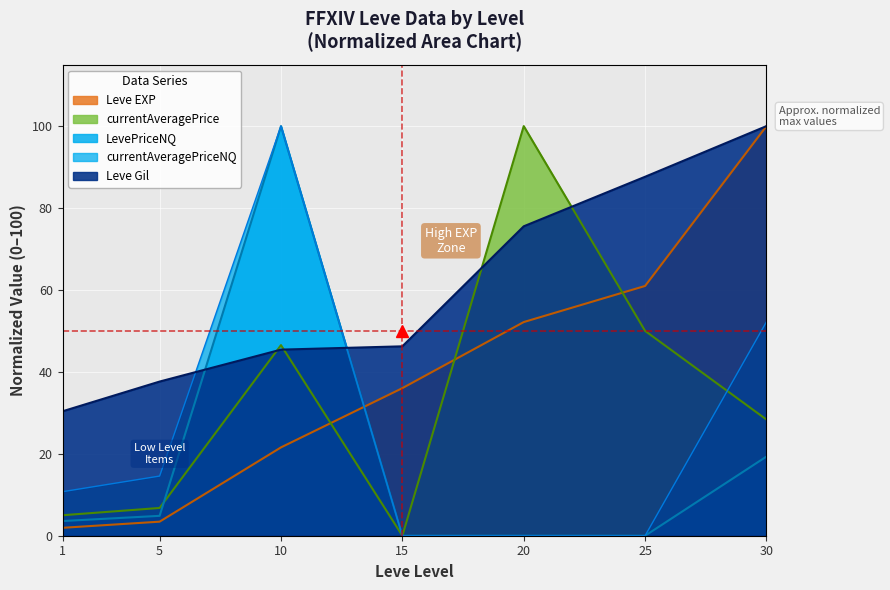

True or false: currentAveragePriceNQ has more than 2 points higher than both neighbors.

False